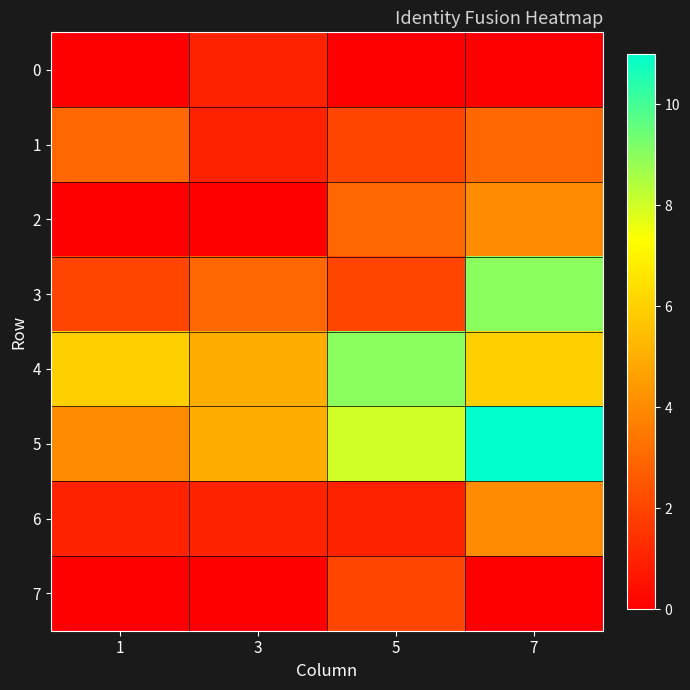

Which series has the largest total across all categories?

5